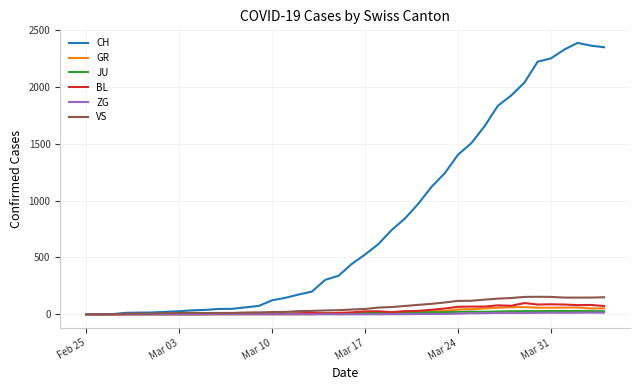

What is the difference between the maximum and minimum values in the JU series?

29